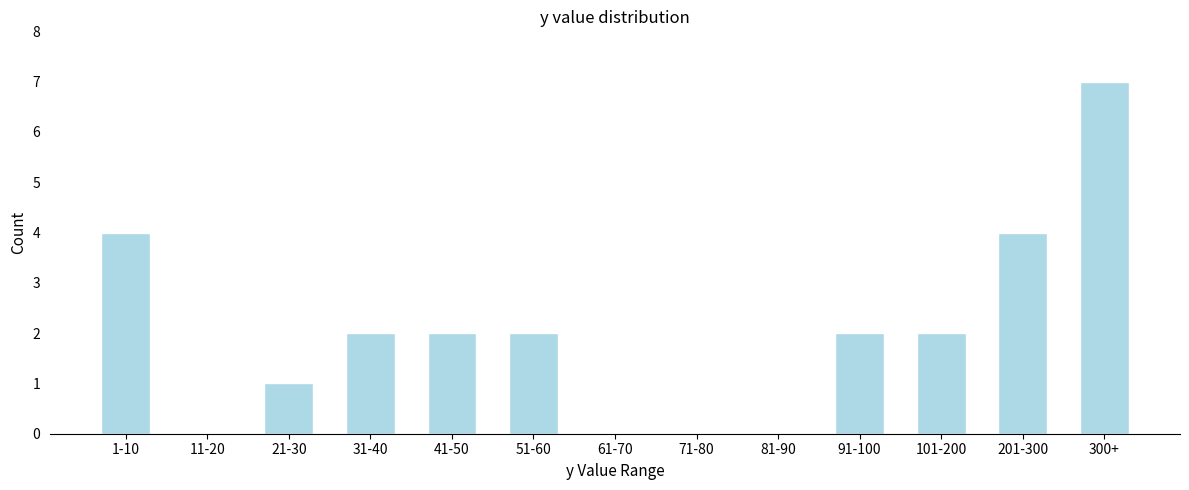

Reading right to left, transcribe all the data shown in this chart.

300+=7	201-300=4	101-200=2	91-100=2	81-90=0	71-80=0	61-70=0	51-60=2	41-50=2	31-40=2	21-30=1	11-20=0	1-10=4